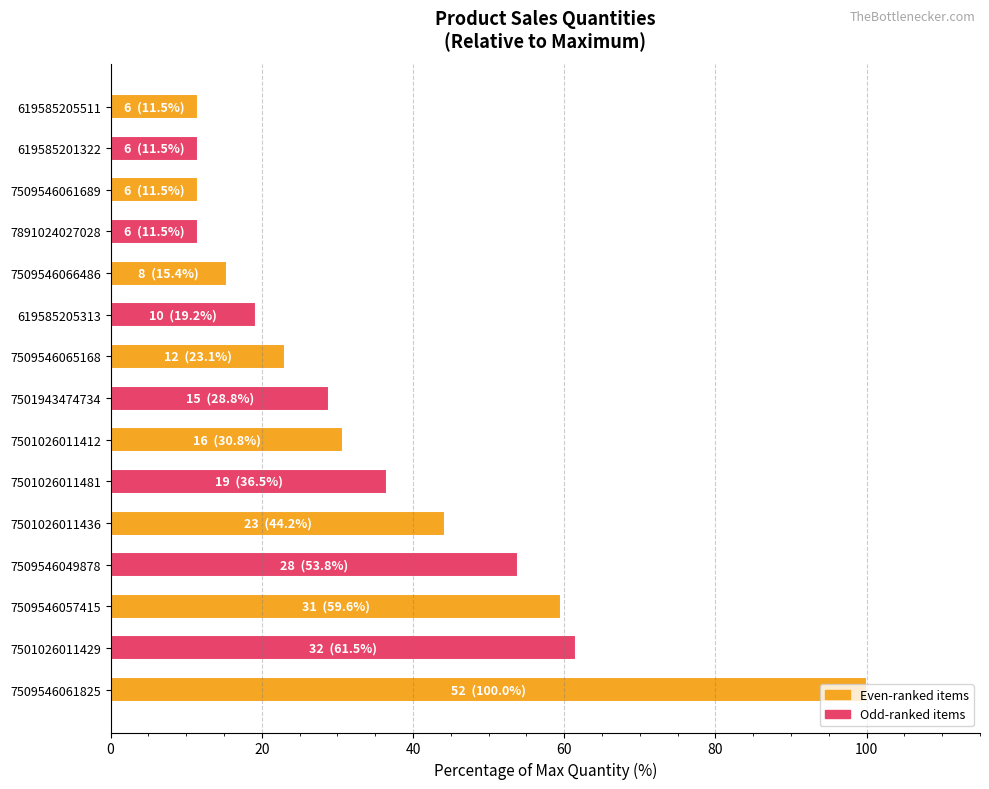

What is the smallest value displayed?

11.5